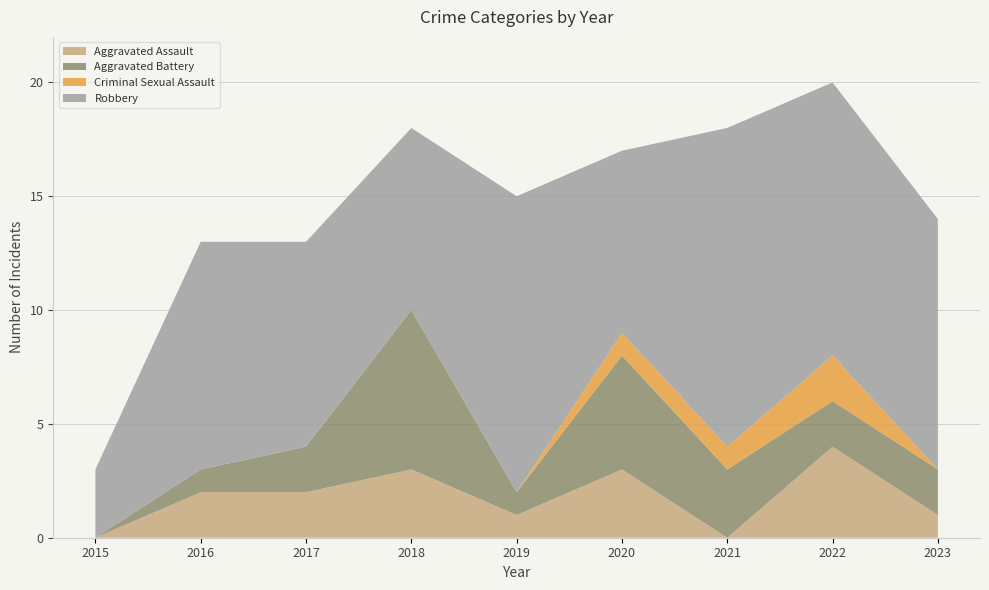

Reading left to right, what are all the values shown in this chart?

Aggravated Assault: 2015=0	2016=2	2017=2	2018=3	2019=1	2020=3	2021=0	2022=4	2023=1
Aggravated Battery: 2015=0	2016=1	2017=2	2018=7	2019=1	2020=5	2021=3	2022=2	2023=2
Criminal Sexual Assault: 2015=0	2016=0	2017=0	2018=0	2019=0	2020=1	2021=1	2022=2	2023=0
Robbery: 2015=3	2016=10	2017=9	2018=8	2019=13	2020=8	2021=14	2022=12	2023=11